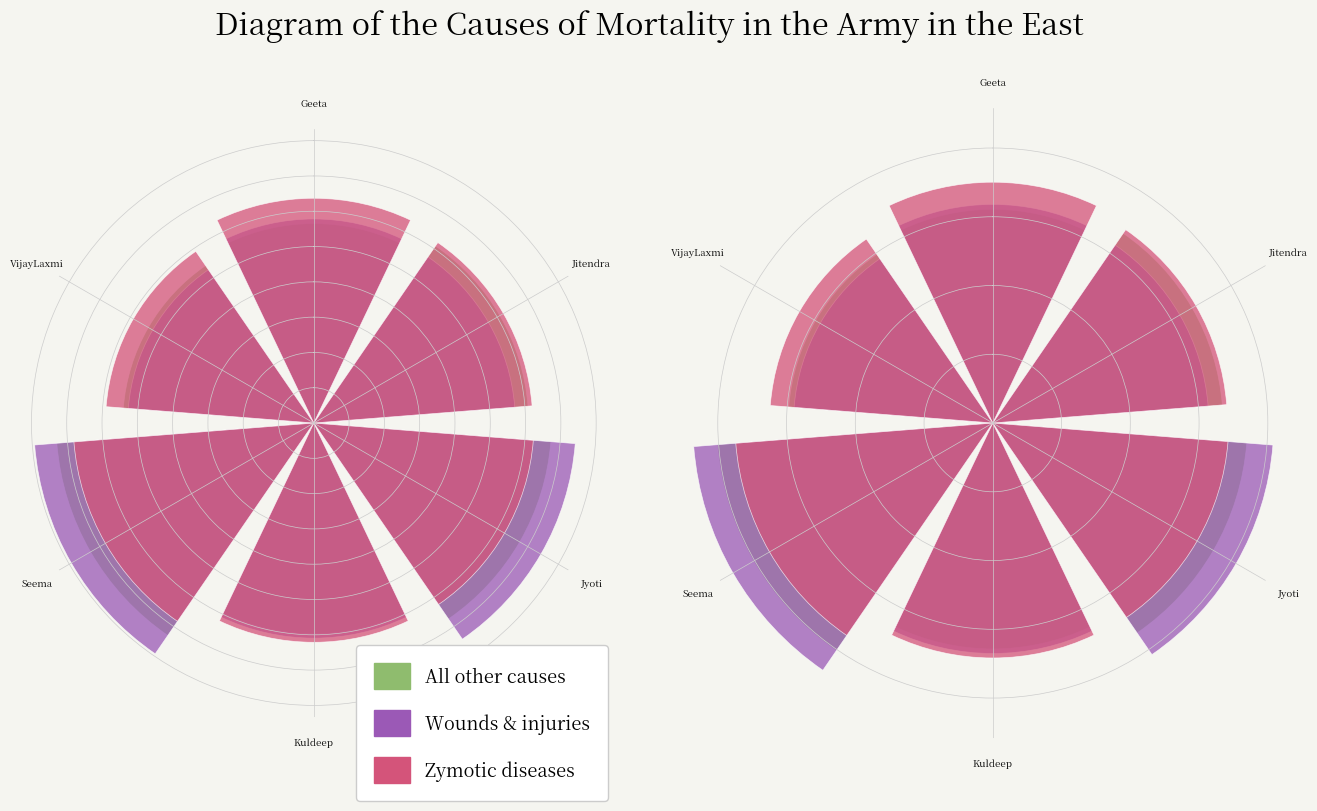

What is the sum of the Zymotic diseases values at VijayLaxmi and Geeta?

1.3